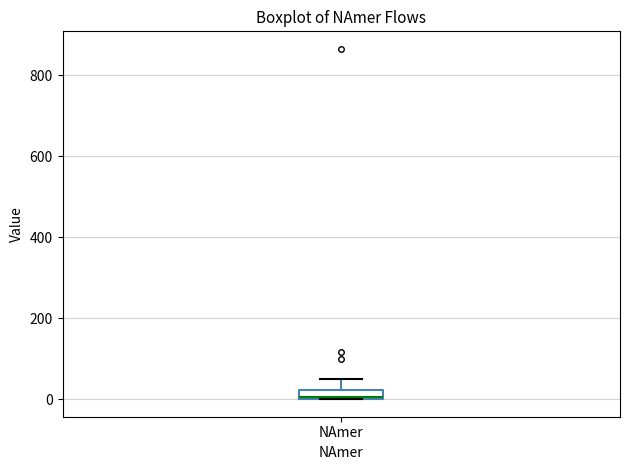

Where is the lower edge of the box for NAmer on the y-axis? The values are not printed on the chart, so give them approximately, as read against the axis.

0